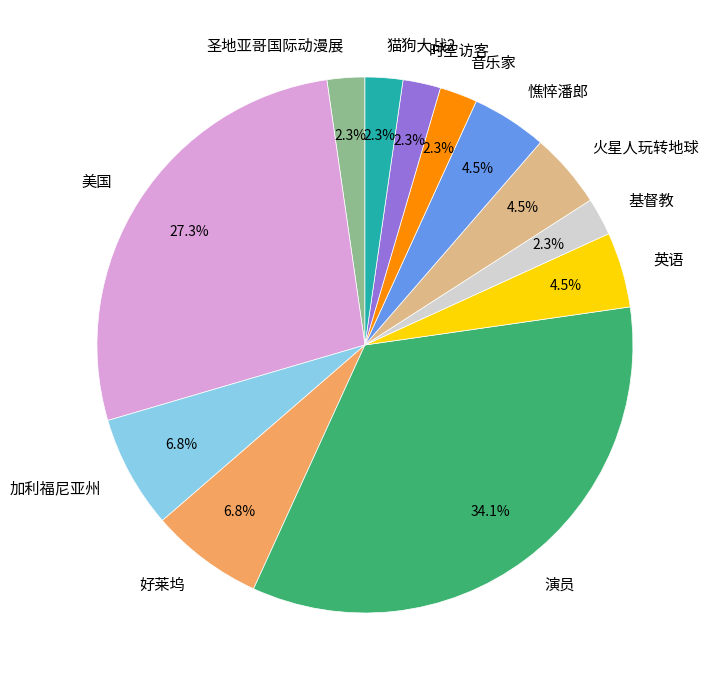

To the nearest percent, what is the combined percentage of 英语 and 猫狗大战2?

7%